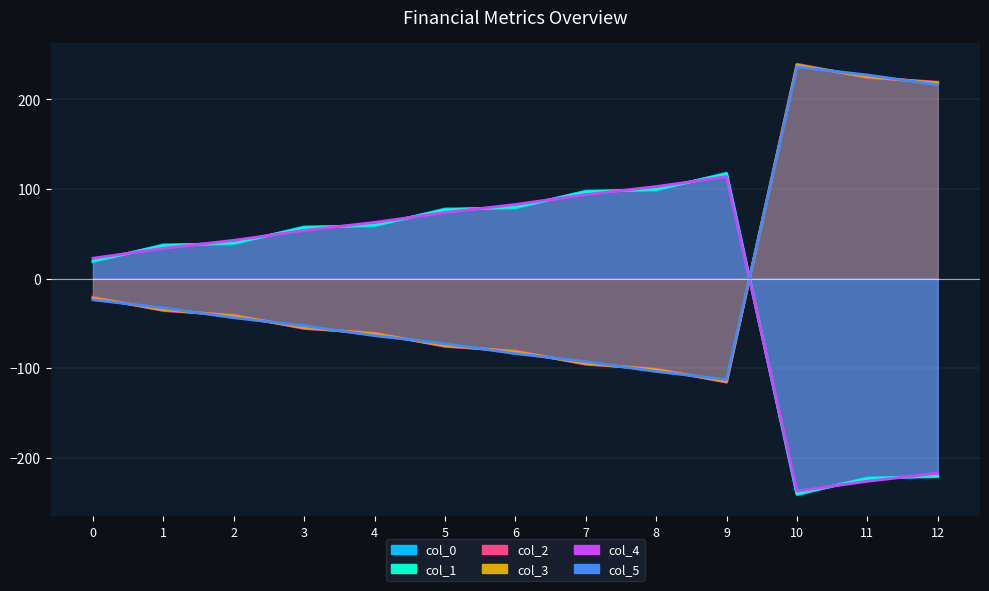

List the labels in order of col_5 value, largest first.

10, 11, 12, 0, 1, 2, 3, 4, 5, 6, 7, 8, 9